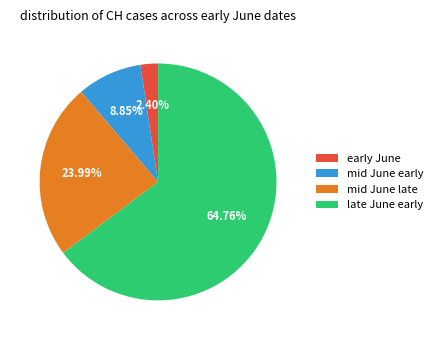

Count the number of slices in the pie.

4